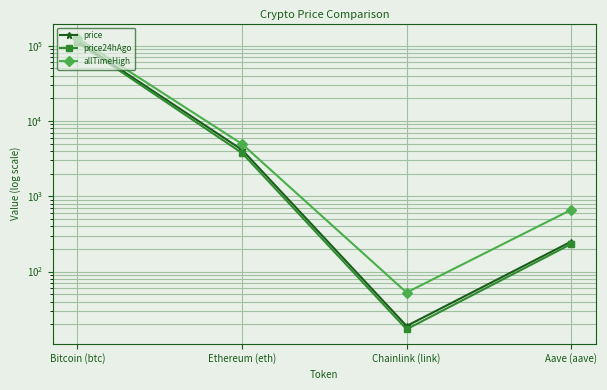

Which series has the largest range (max minus min)?

allTimeHigh